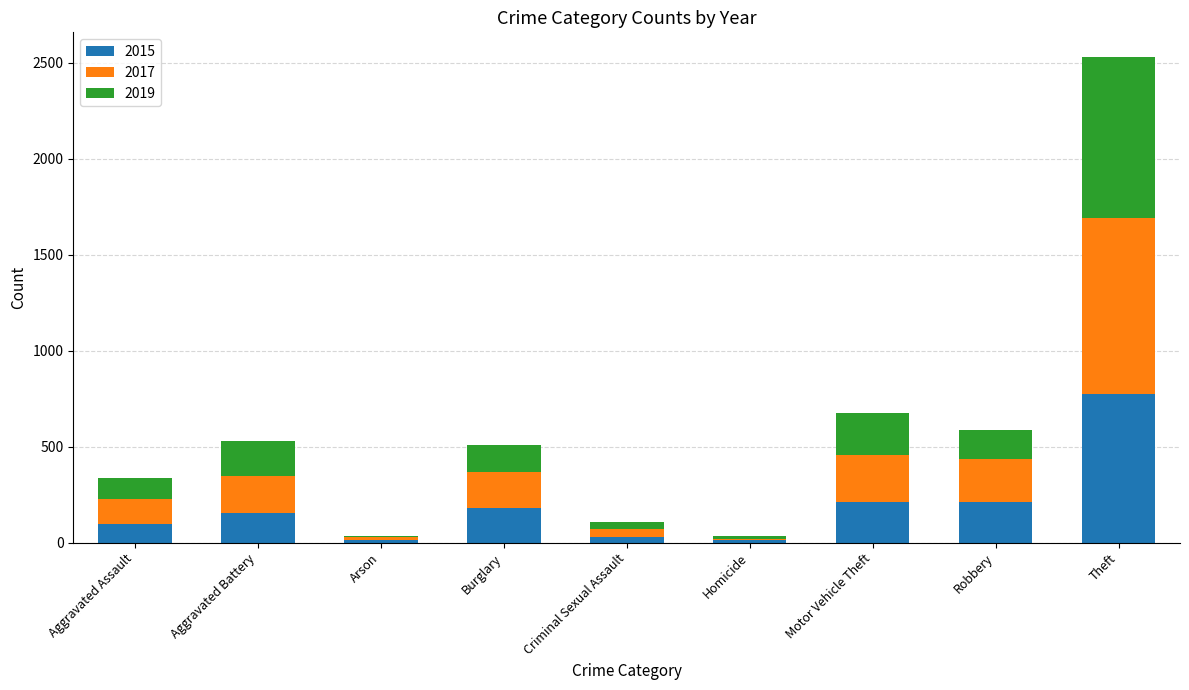

How many data points does each series have?

9